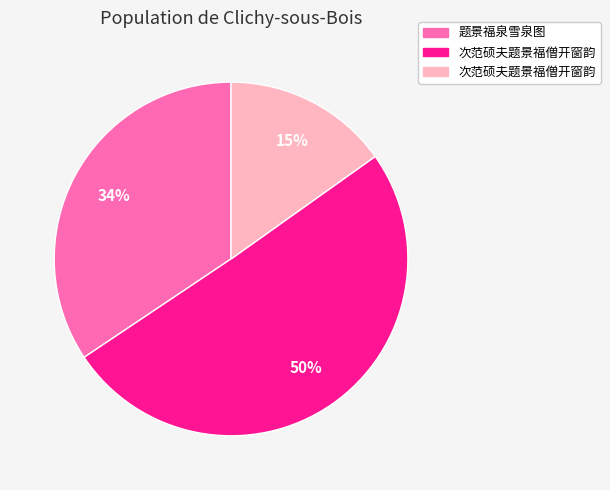

Is there any slice that represents more than half of the pie?

Yes